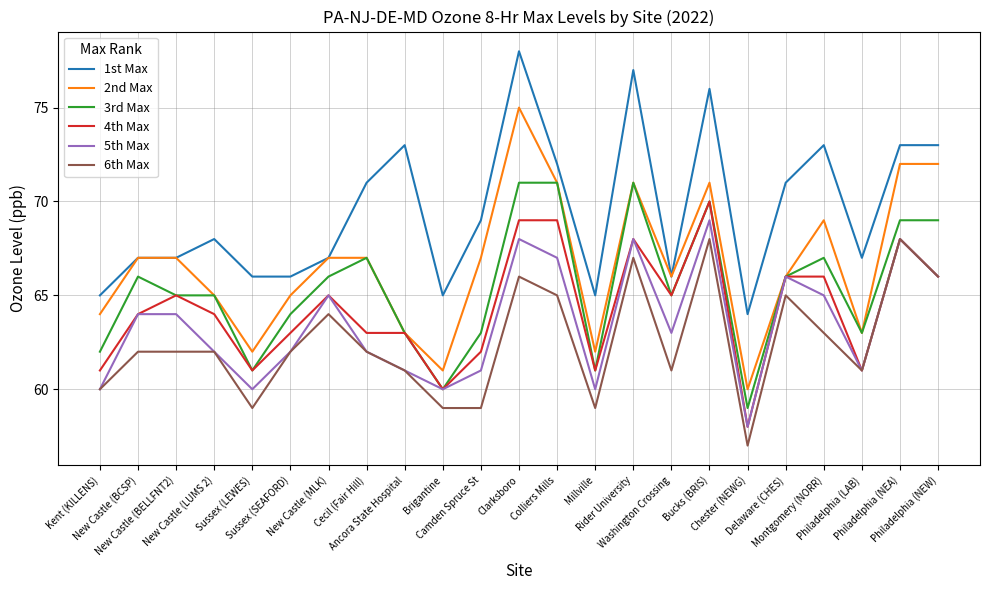

Reading right to left, what are all the values shown in this chart?

1st Max: Philadelphia (NEW)=73	Philadelphia (NEA)=73	Philadelphia (LAB)=67	Montgomery (NORR)=73	Delaware (CHES)=71	Chester (NEWG)=64	Bucks (BRIS)=76	Washington Crossing=66	Rider University=77	Millville=65	Colliers Mills=72	Clarksboro=78	Camden Spruce St=69	Brigantine=65	Ancora State Hospital=73	Cecil (Fair Hill)=71	New Castle (MLK)=67	Sussex (SEAFORD)=66	Sussex (LEWES)=66	New Castle (LUMS 2)=68	New Castle (BELLFNT2)=67	New Castle (BCSP)=67	Kent (KILLENS)=65
2nd Max: Philadelphia (NEW)=72	Philadelphia (NEA)=72	Philadelphia (LAB)=63	Montgomery (NORR)=69	Delaware (CHES)=66	Chester (NEWG)=60	Bucks (BRIS)=71	Washington Crossing=66	Rider University=71	Millville=62	Colliers Mills=71	Clarksboro=75	Camden Spruce St=67	Brigantine=61	Ancora State Hospital=63	Cecil (Fair Hill)=67	New Castle (MLK)=67	Sussex (SEAFORD)=65	Sussex (LEWES)=62	New Castle (LUMS 2)=65	New Castle (BELLFNT2)=67	New Castle (BCSP)=67	Kent (KILLENS)=64
3rd Max: Philadelphia (NEW)=69	Philadelphia (NEA)=69	Philadelphia (LAB)=63	Montgomery (NORR)=67	Delaware (CHES)=66	Chester (NEWG)=59	Bucks (BRIS)=70	Washington Crossing=65	Rider University=71	Millville=61	Colliers Mills=71	Clarksboro=71	Camden Spruce St=63	Brigantine=60	Ancora State Hospital=63	Cecil (Fair Hill)=67	New Castle (MLK)=66	Sussex (SEAFORD)=64	Sussex (LEWES)=61	New Castle (LUMS 2)=65	New Castle (BELLFNT2)=65	New Castle (BCSP)=66	Kent (KILLENS)=62
4th Max: Philadelphia (NEW)=66	Philadelphia (NEA)=68	Philadelphia (LAB)=61	Montgomery (NORR)=66	Delaware (CHES)=66	Chester (NEWG)=58	Bucks (BRIS)=70	Washington Crossing=65	Rider University=68	Millville=61	Colliers Mills=69	Clarksboro=69	Camden Spruce St=62	Brigantine=60	Ancora State Hospital=63	Cecil (Fair Hill)=63	New Castle (MLK)=65	Sussex (SEAFORD)=63	Sussex (LEWES)=61	New Castle (LUMS 2)=64	New Castle (BELLFNT2)=65	New Castle (BCSP)=64	Kent (KILLENS)=61
5th Max: Philadelphia (NEW)=66	Philadelphia (NEA)=68	Philadelphia (LAB)=61	Montgomery (NORR)=65	Delaware (CHES)=66	Chester (NEWG)=58	Bucks (BRIS)=69	Washington Crossing=63	Rider University=68	Millville=60	Colliers Mills=67	Clarksboro=68	Camden Spruce St=61	Brigantine=60	Ancora State Hospital=61	Cecil (Fair Hill)=62	New Castle (MLK)=65	Sussex (SEAFORD)=62	Sussex (LEWES)=60	New Castle (LUMS 2)=62	New Castle (BELLFNT2)=64	New Castle (BCSP)=64	Kent (KILLENS)=60
6th Max: Philadelphia (NEW)=66	Philadelphia (NEA)=68	Philadelphia (LAB)=61	Montgomery (NORR)=63	Delaware (CHES)=65	Chester (NEWG)=57	Bucks (BRIS)=68	Washington Crossing=61	Rider University=67	Millville=59	Colliers Mills=65	Clarksboro=66	Camden Spruce St=59	Brigantine=59	Ancora State Hospital=61	Cecil (Fair Hill)=62	New Castle (MLK)=64	Sussex (SEAFORD)=62	Sussex (LEWES)=59	New Castle (LUMS 2)=62	New Castle (BELLFNT2)=62	New Castle (BCSP)=62	Kent (KILLENS)=60